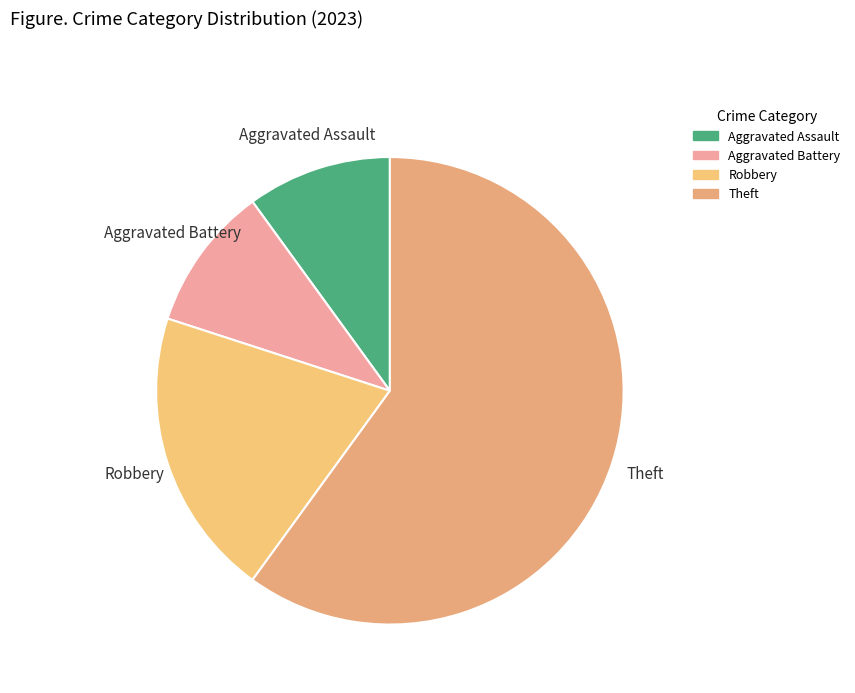

Does Aggravated Assault represent more than half of the total?

No